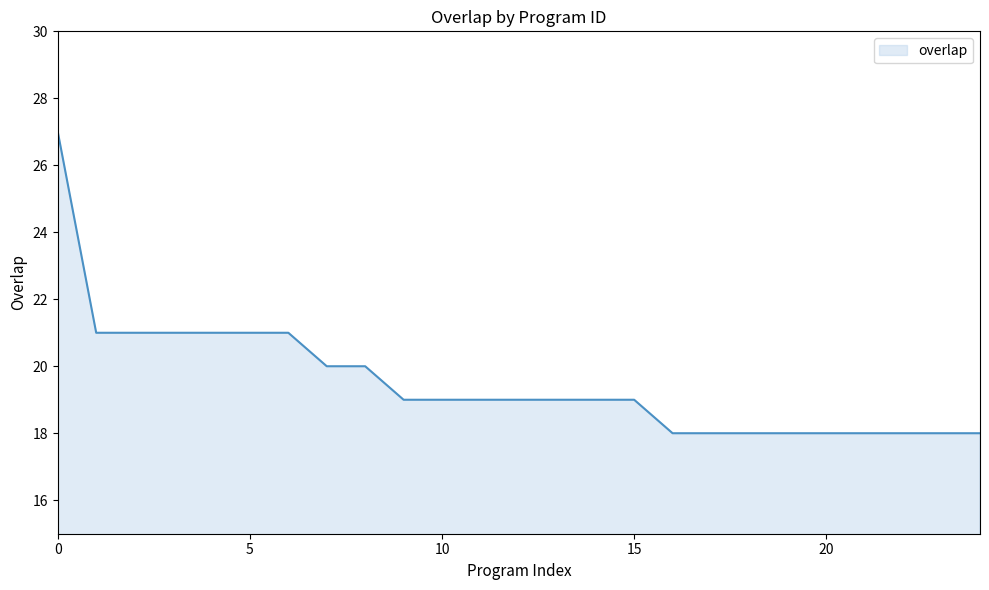

What is the smallest value displayed?

18